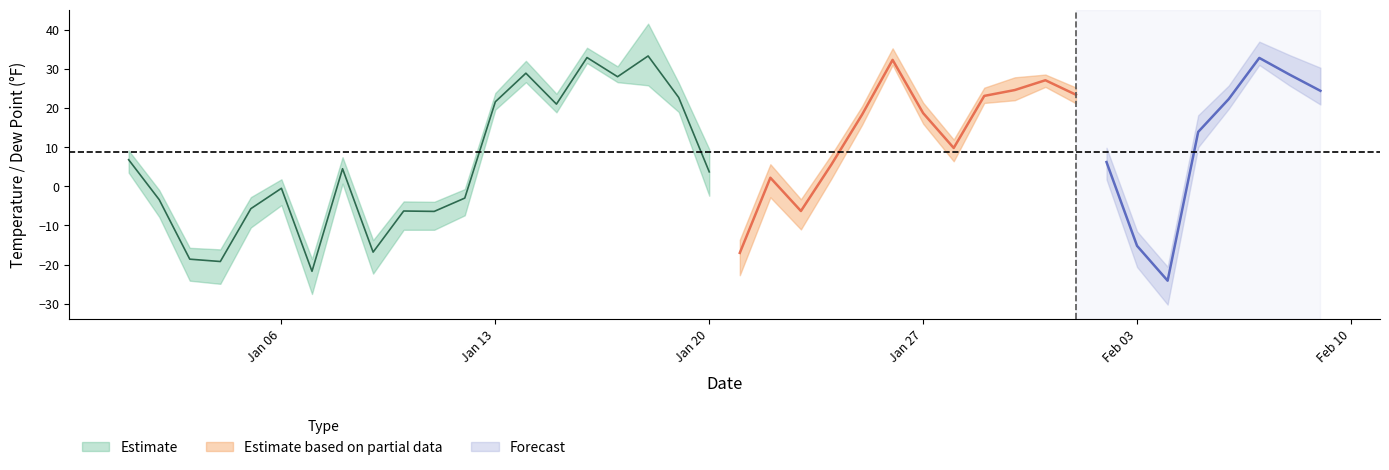

Which has a higher value, 25 or 5?

25